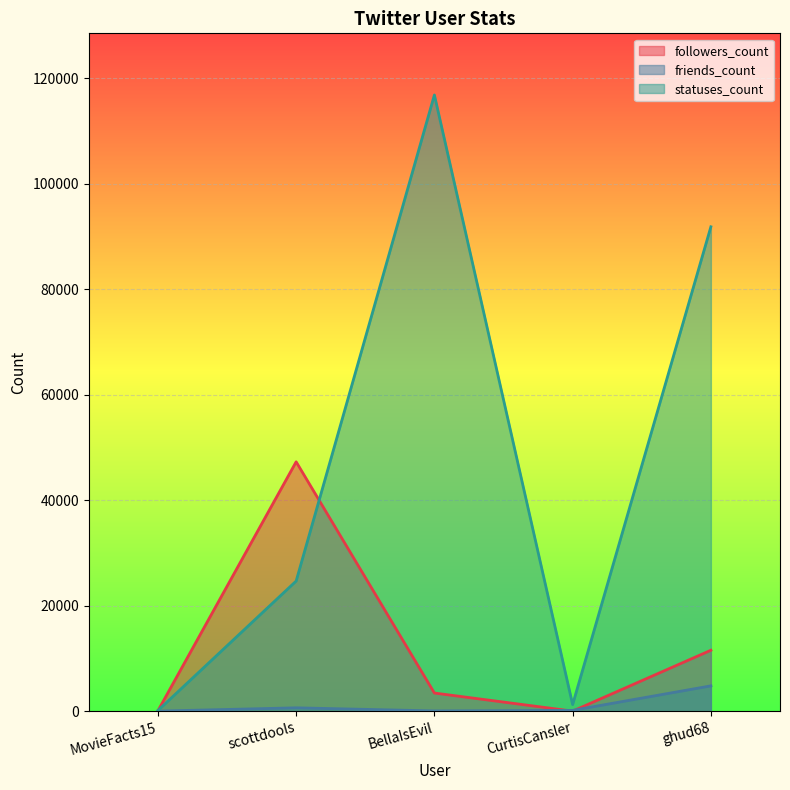

What position from the left is scottdools?

2